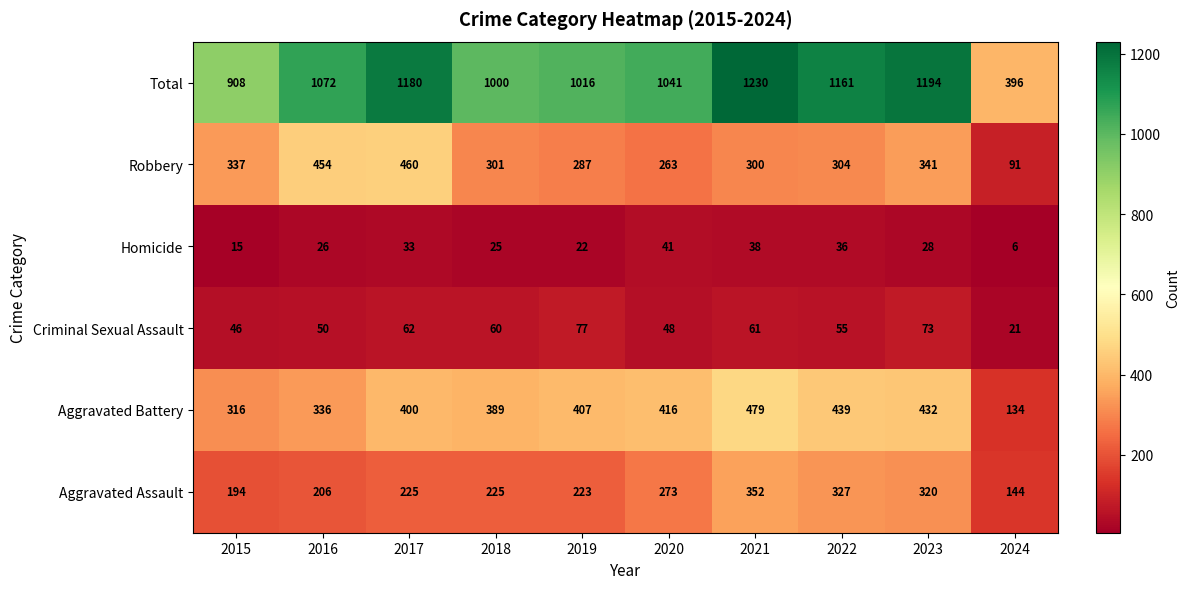

The value of Total at 2021 is 1730. True or false?

False